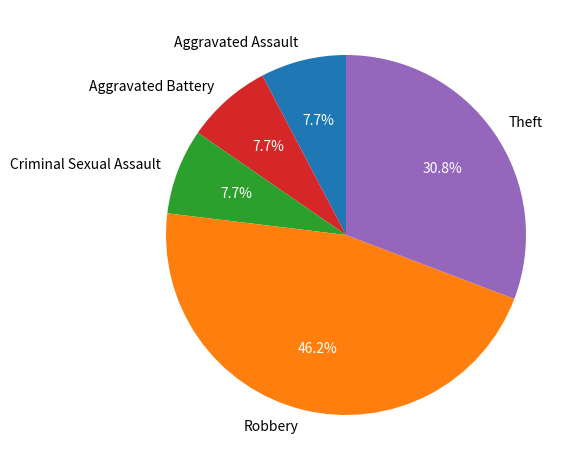

Count the number of slices in the pie.

5